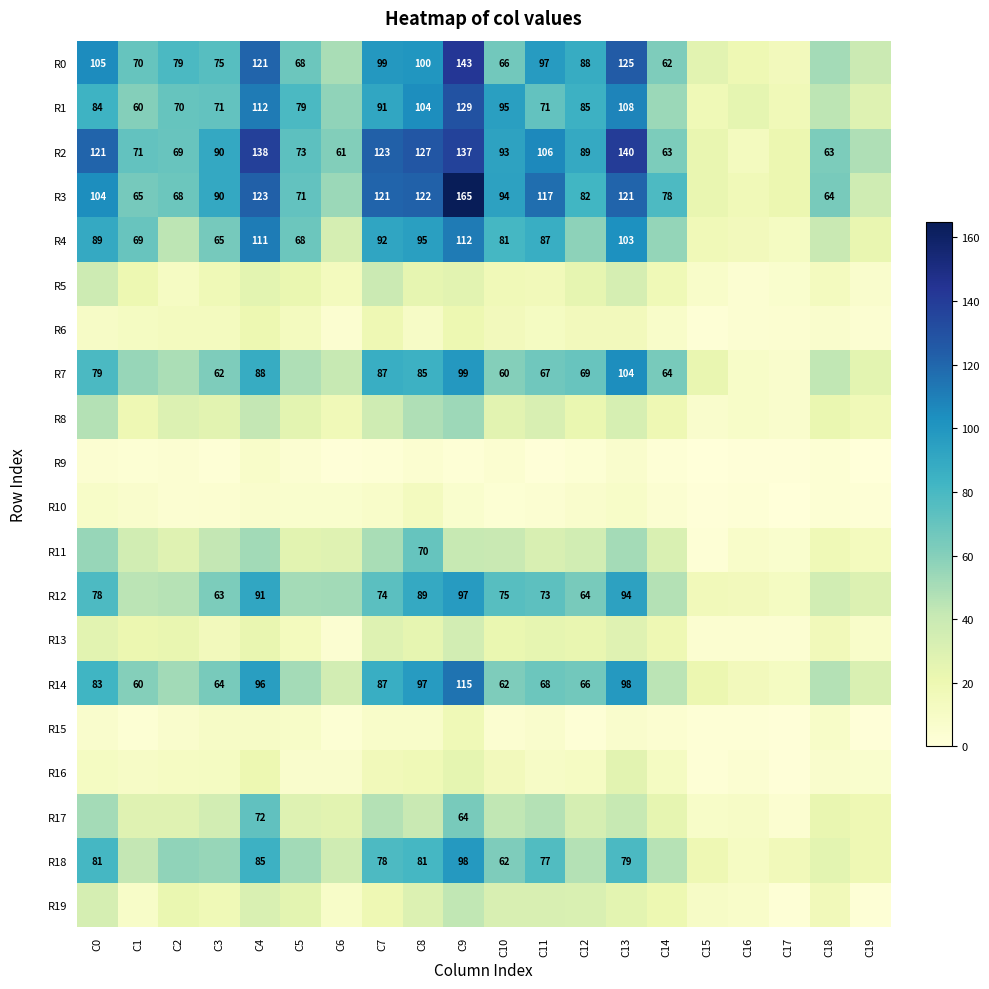

Is it true that R3 equals 82 at C12?

True